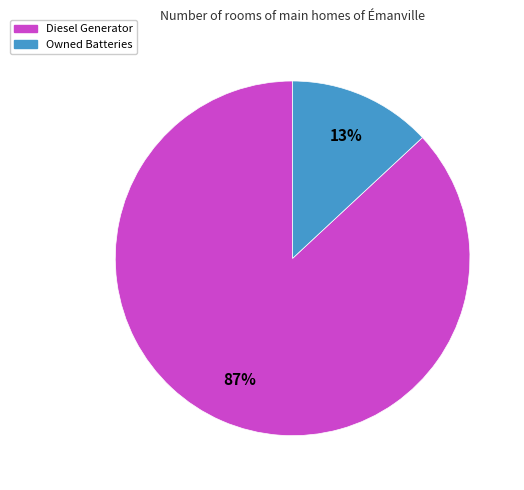

Between Diesel Generator and Owned Batteries, which is larger?

Diesel Generator